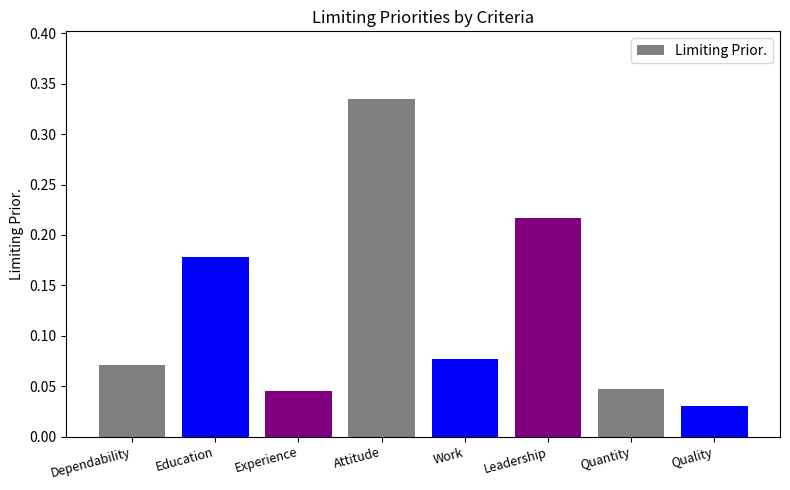

What position from the right is Dependability?

8